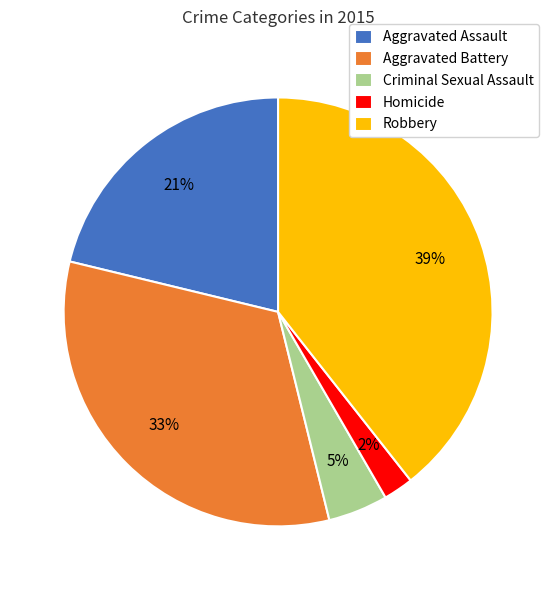

Does any single category account for the majority?

No